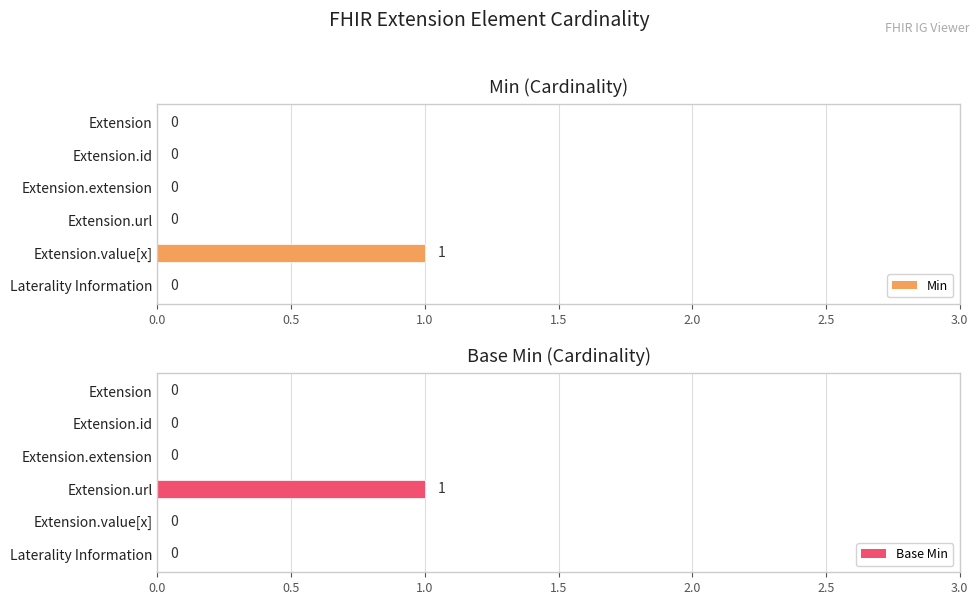

Are the bars grouped side by side (vs. stacked)?

Yes